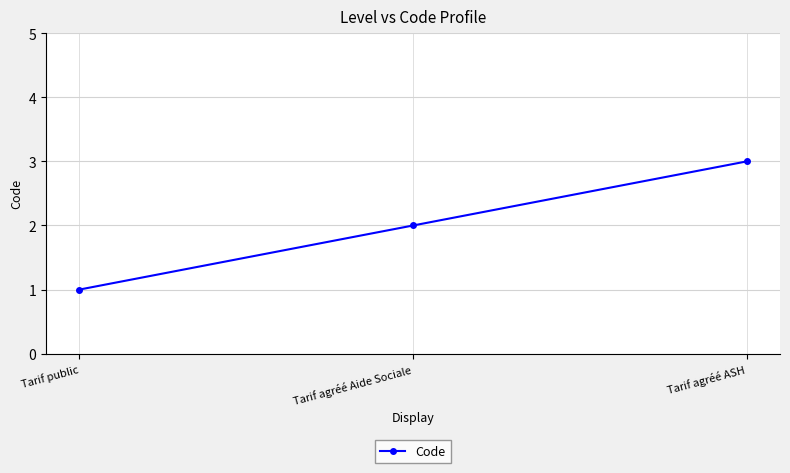

Which label corresponds to the largest value in the chart?

Tarif agréé ASH